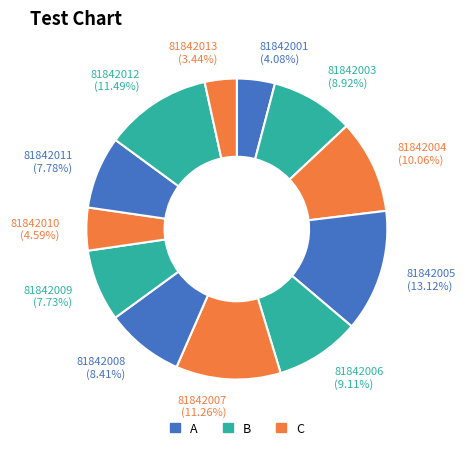

Do 81842004 and 81842009 together represent more than half of the pie?

No